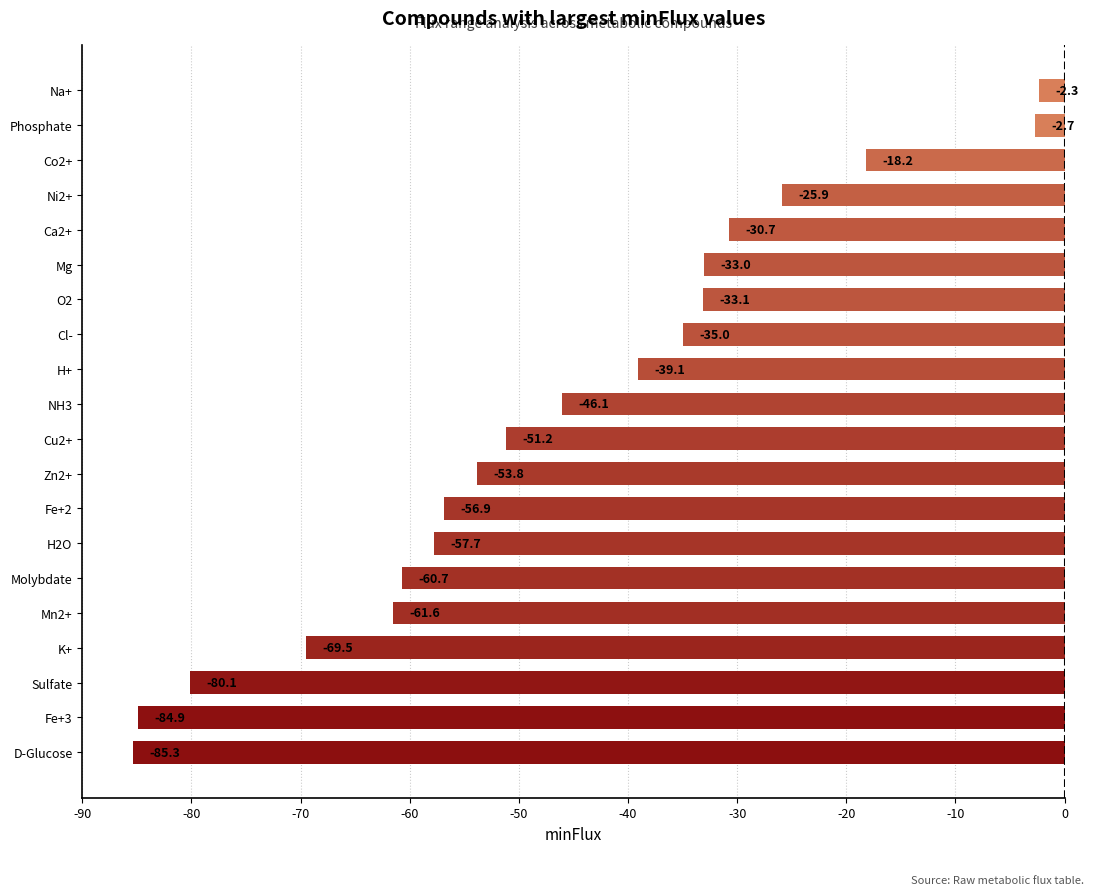

Rank the categories by value from lowest to highest.

D-Glucose, Fe+3, Sulfate, K+, Mn2+, Molybdate, H2O, Fe+2, Zn2+, Cu2+, NH3, H+, Cl-, O2, Mg, Ca2+, Ni2+, Co2+, Phosphate, Na+